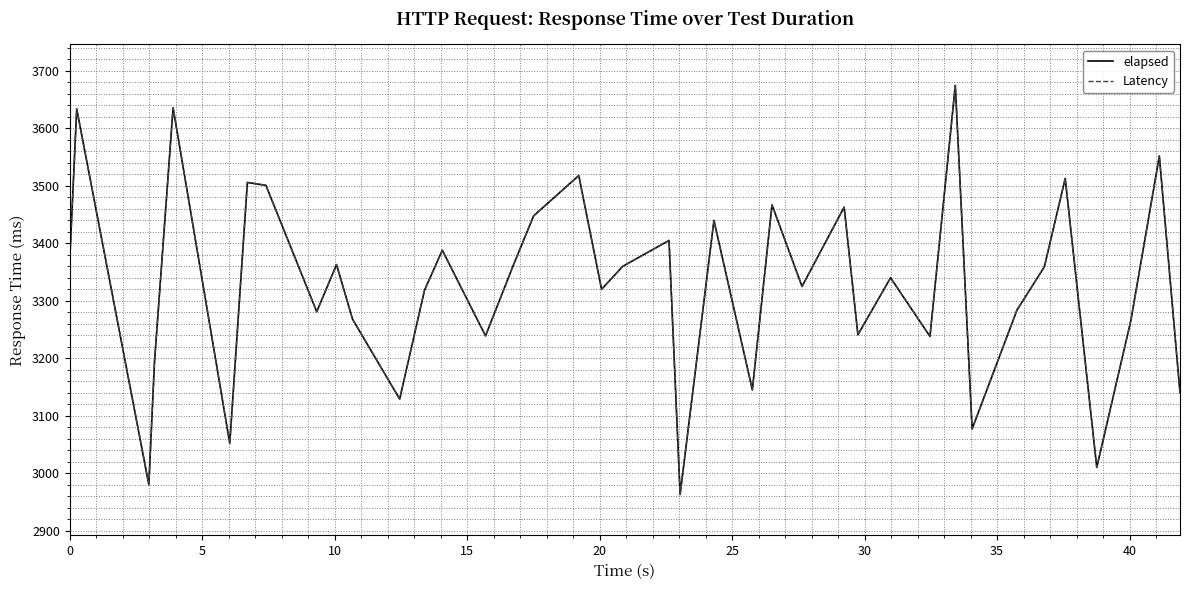

Is this an area chart (filled region under the line)?

No